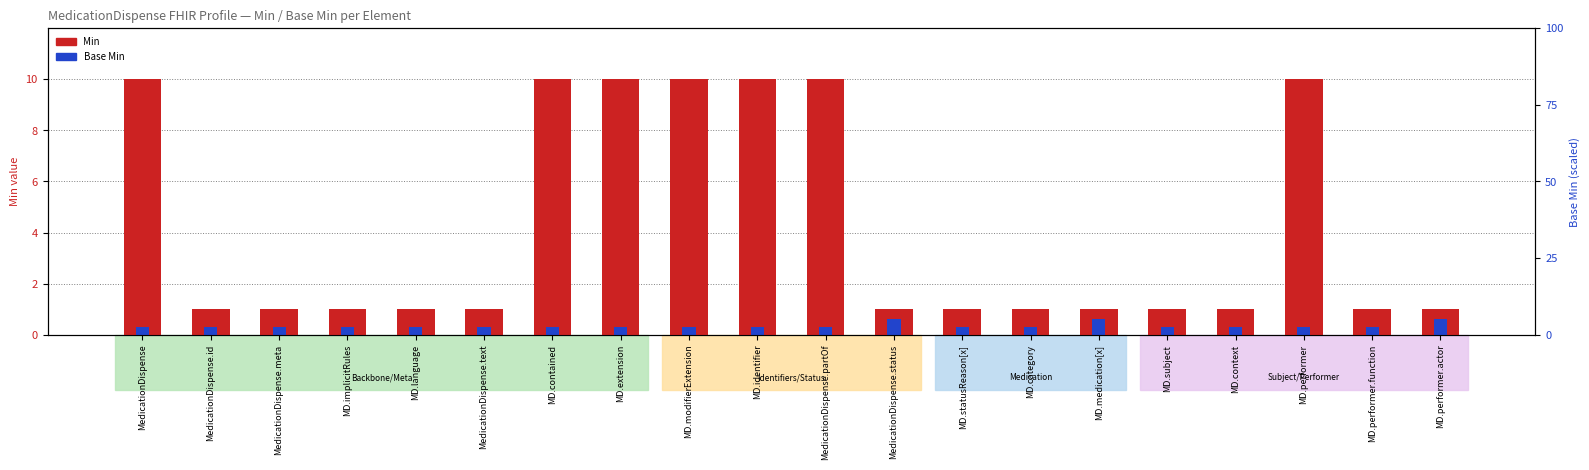

What is the label of the 3rd bar from the left?

MedicationDispense.meta